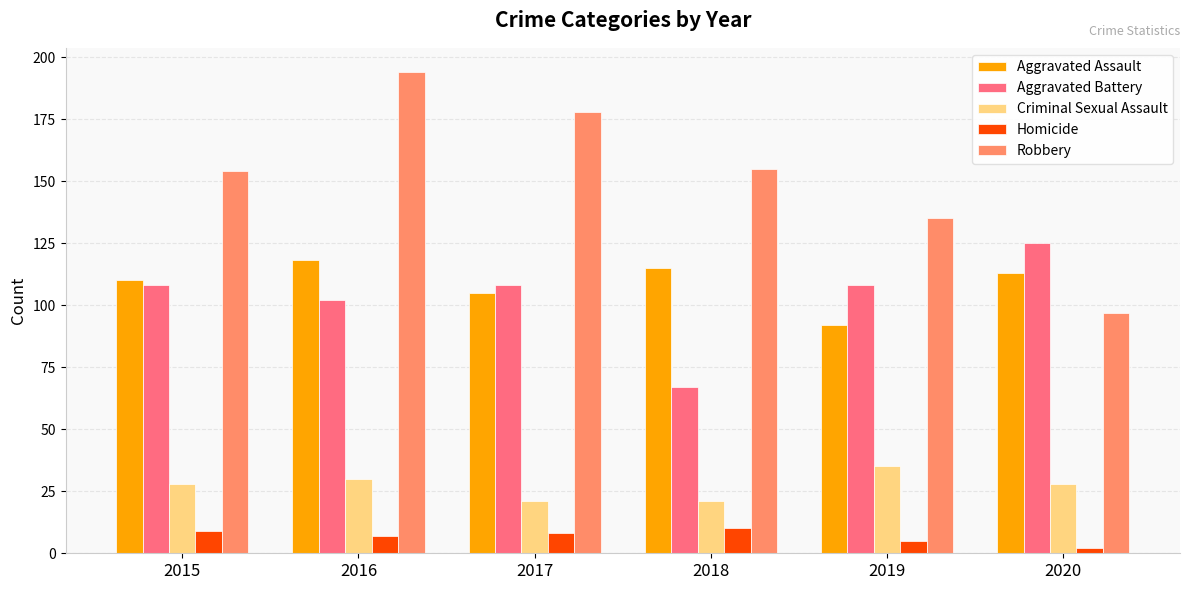

The Homicide series shows 10 at 2018. True or false?

True